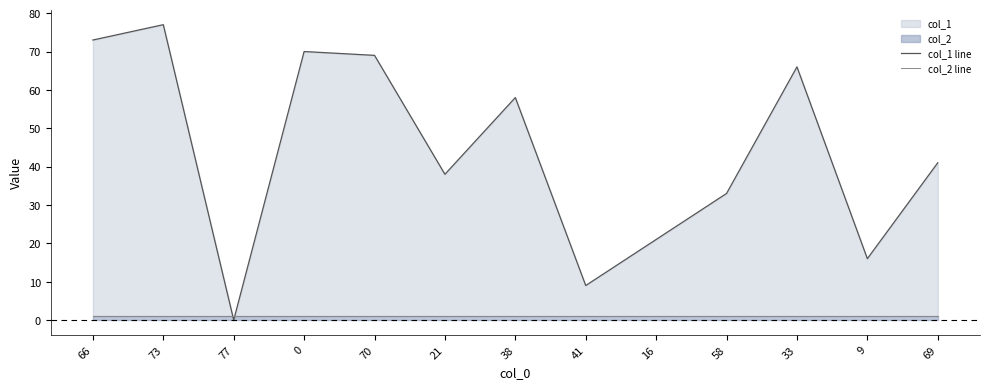

How many lines are shown in the chart?

2